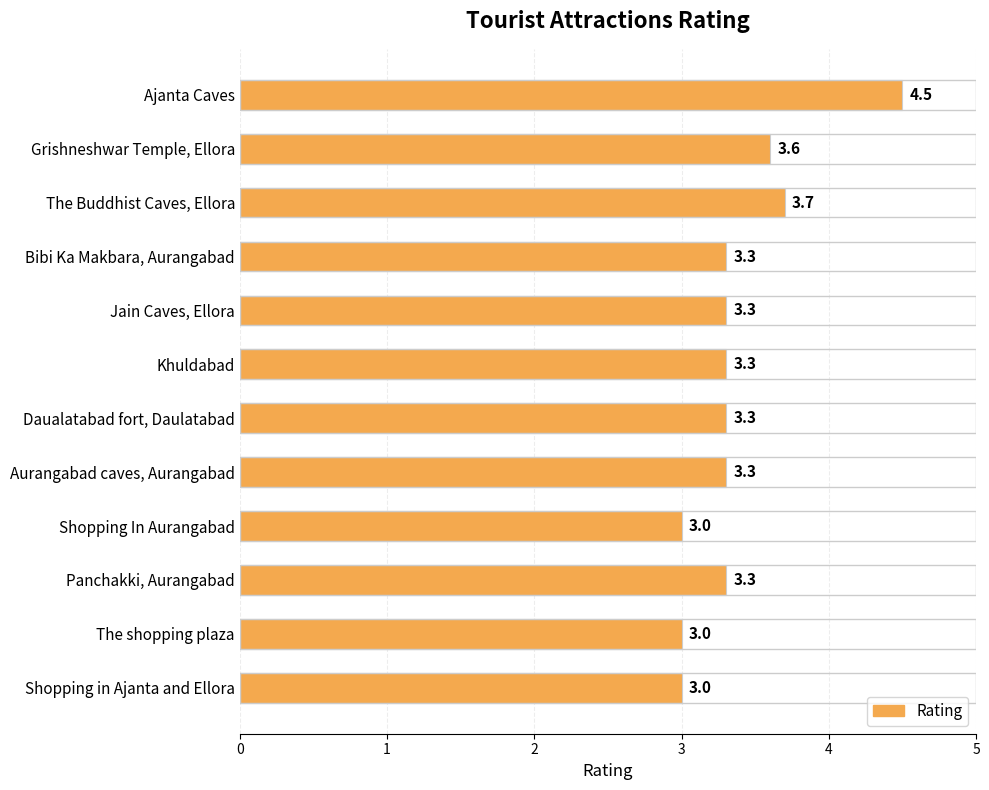

What is the value of the 7th bar from the top?

3.3